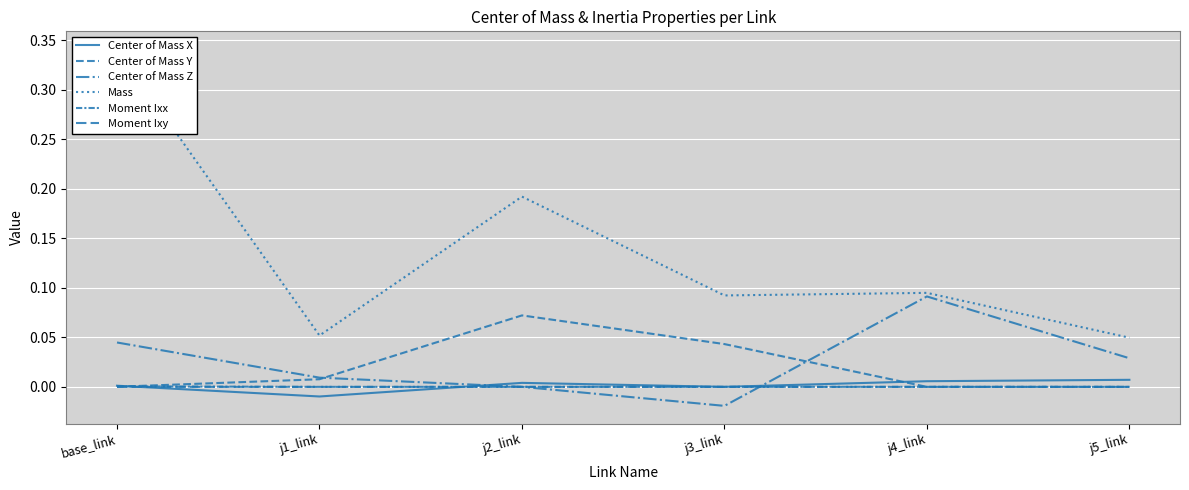

The Moment Ixx series shows 0.0 at base_link. True or false?

True